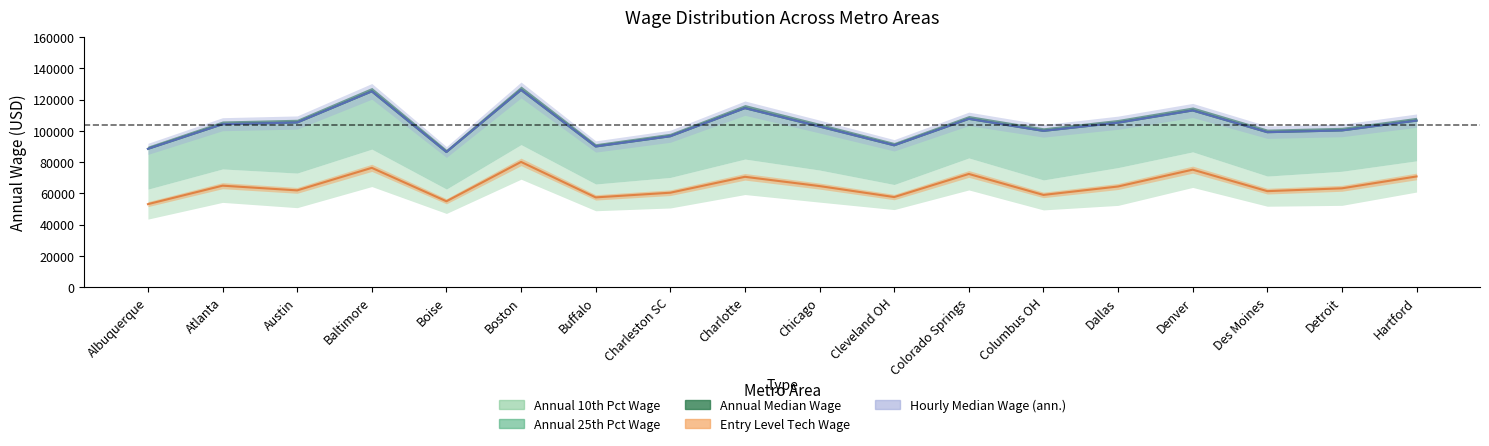

Between Charlotte and Hartford, which series saw the biggest shift?

Annual_median_wage